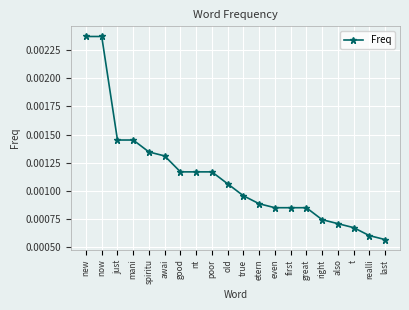

Between spiritu and even, which is larger?

spiritu